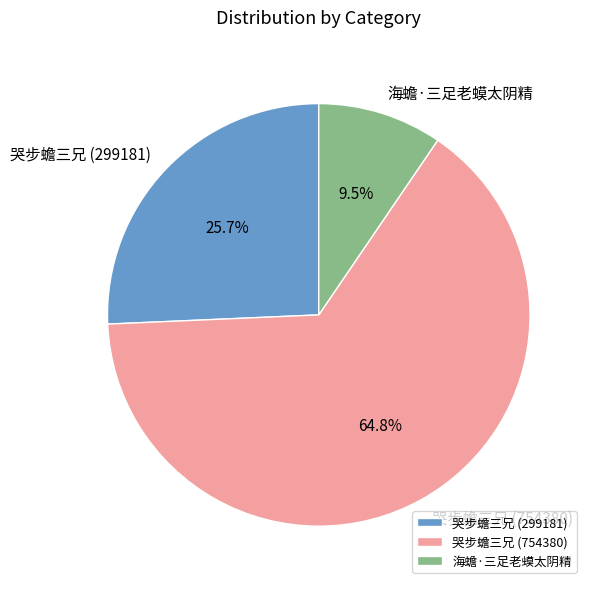

Which slice is the largest?

哭步蟾三兄 (754380)